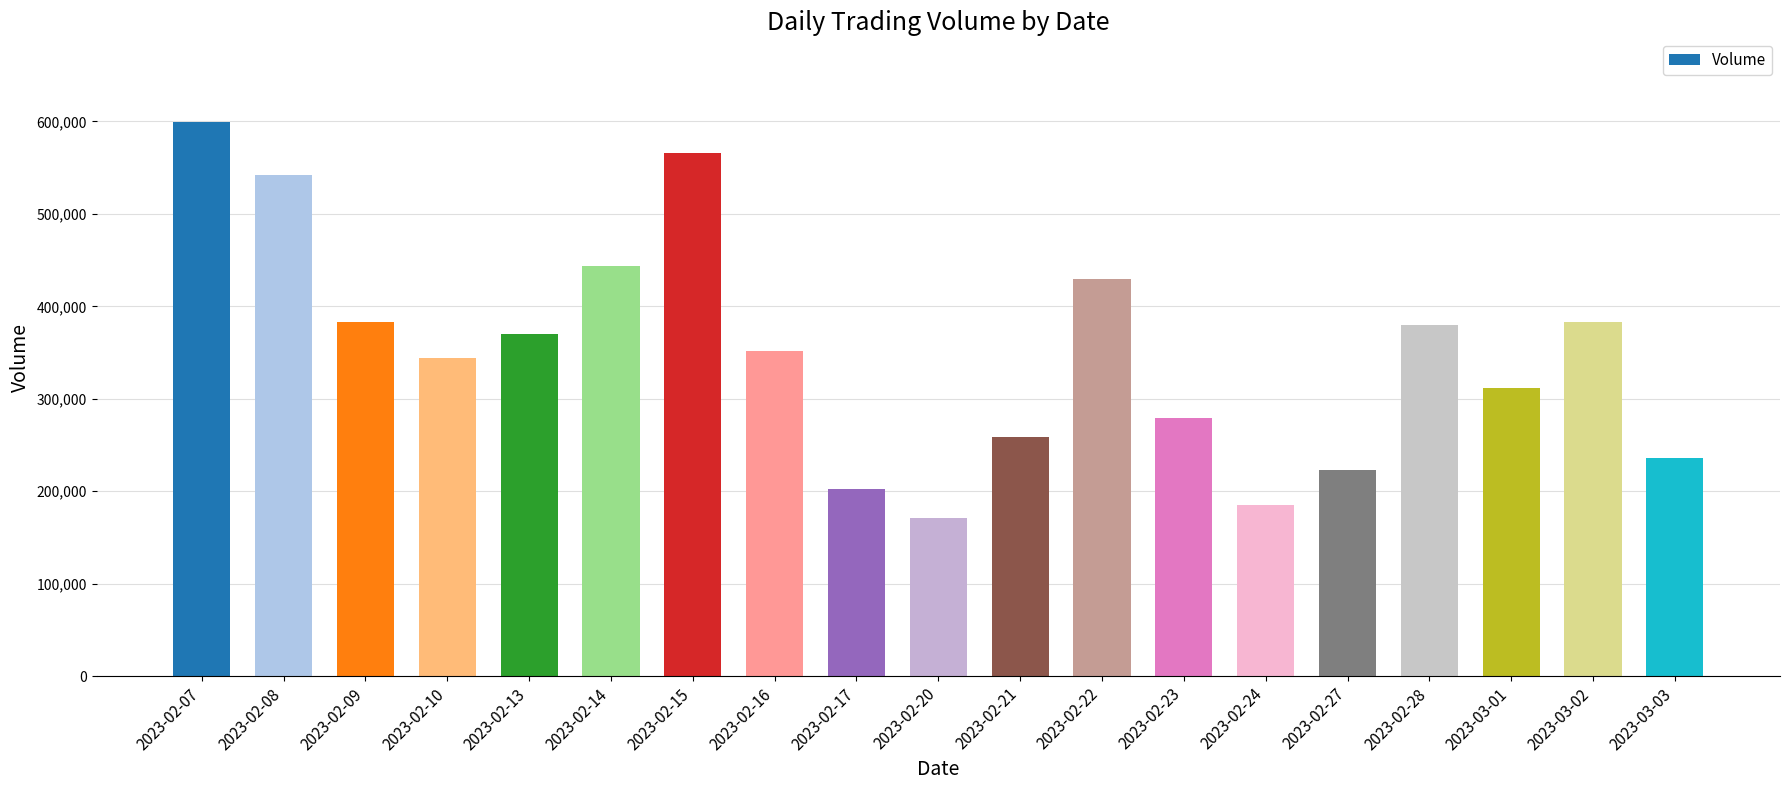

Which label corresponds to the largest value in the chart?

2023-02-07